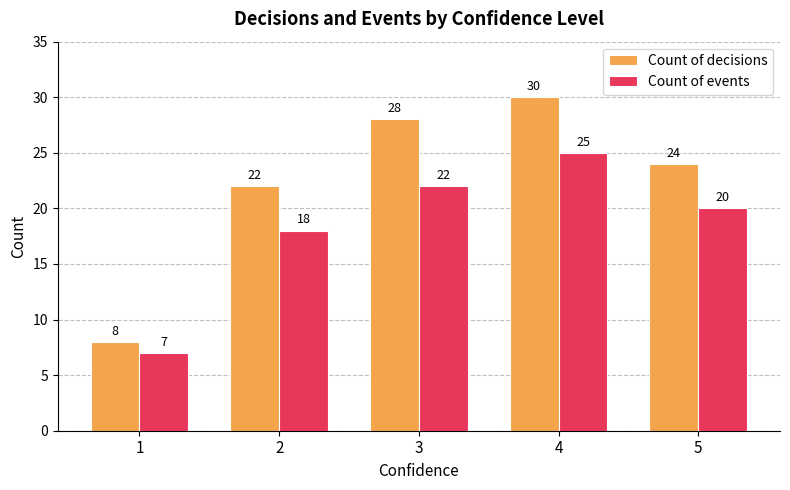

Rank the series by their average value, from highest to lowest.

Count of decisions, Count of events